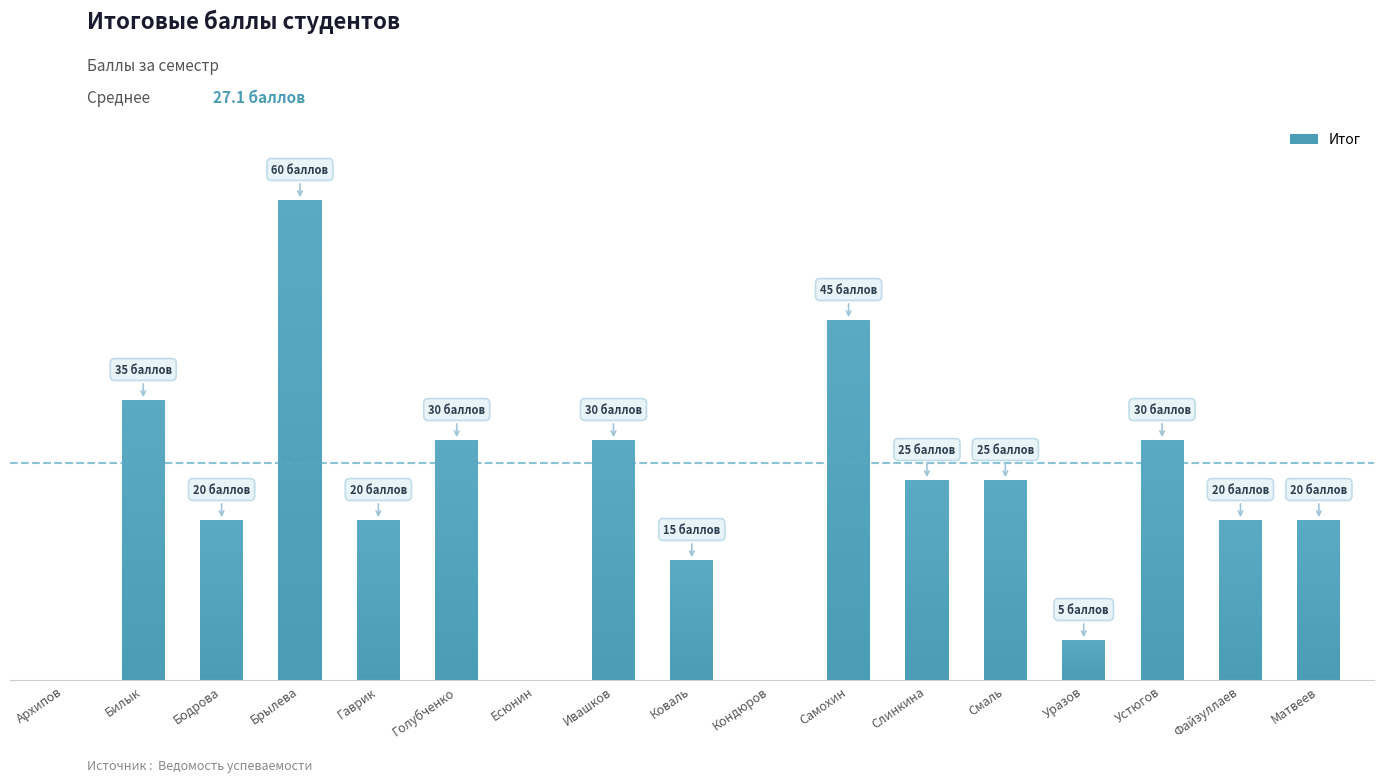

List the labels in order of value, smallest first.

Архипов, Есюнин, Кондюров, Уразов, Коваль, Бодрова, Гаврик, Файзуллаев, Матвеев, Слинкина, Смаль, Голубченко, Ивашков, Устюгов, Билык, Самохин, Брылева